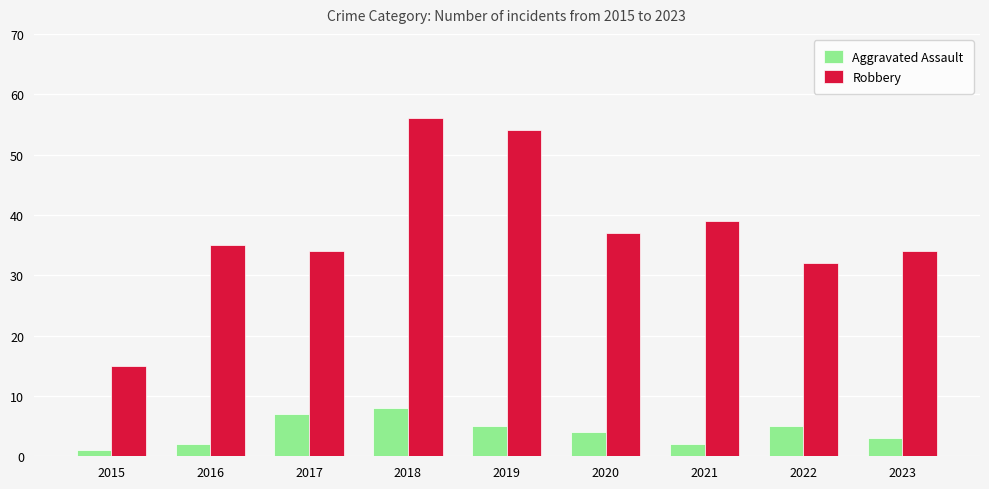

At how many categories does at least one series exceed 20?

8